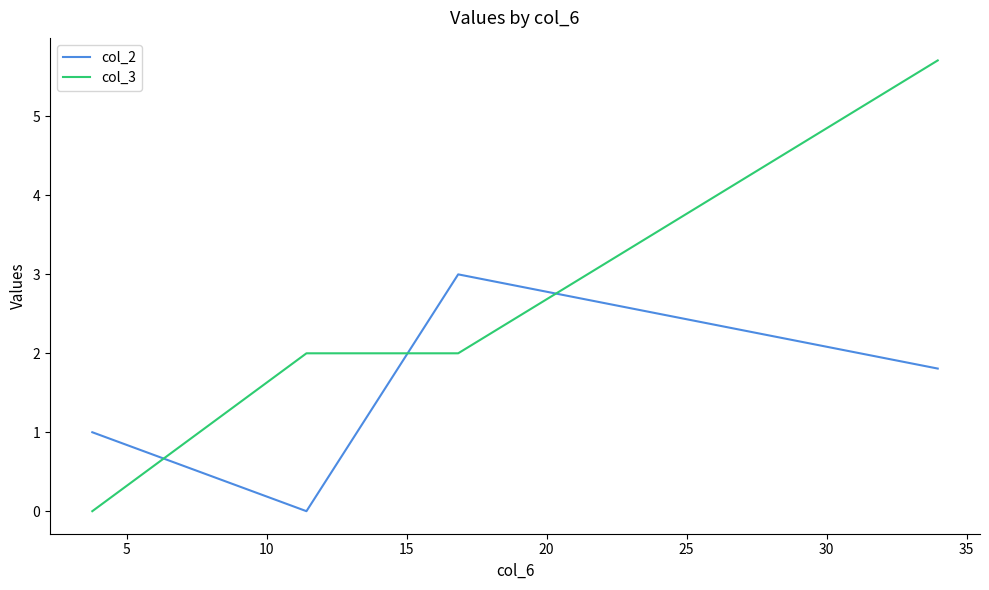

Which series has the largest total across all categories?

col_3